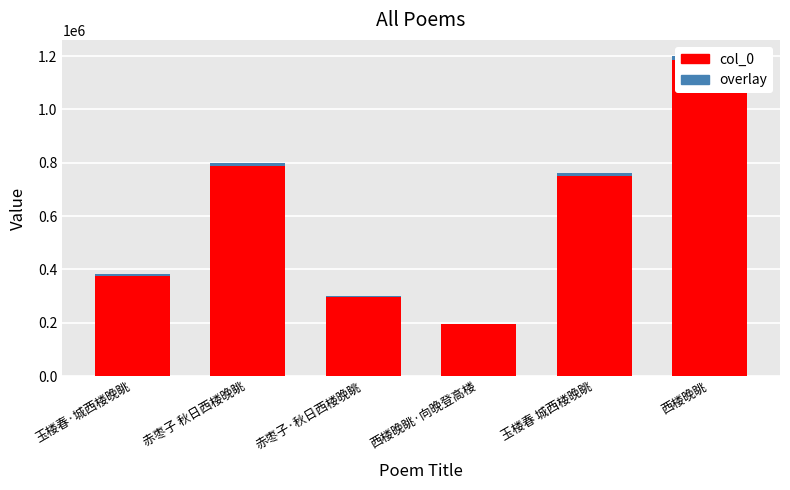

Reading right to left, what are all the values shown in this chart?

col_0: 西楼晚眺=1200527.0	玉楼春 城西楼晚眺=760989.0	西楼晚眺·向晚登高楼=196541.0	赤枣子·秋日西楼晚眺=299145.0	赤枣子 秋日西楼晚眺=797739.0	玉楼春·城西楼晚眺=380757.0
overlay: 西楼晚眺=14406.3	玉楼春 城西楼晚眺=9131.9	西楼晚眺·向晚登高楼=2358.5	赤枣子·秋日西楼晚眺=3589.7	赤枣子 秋日西楼晚眺=9572.9	玉楼春·城西楼晚眺=4569.1